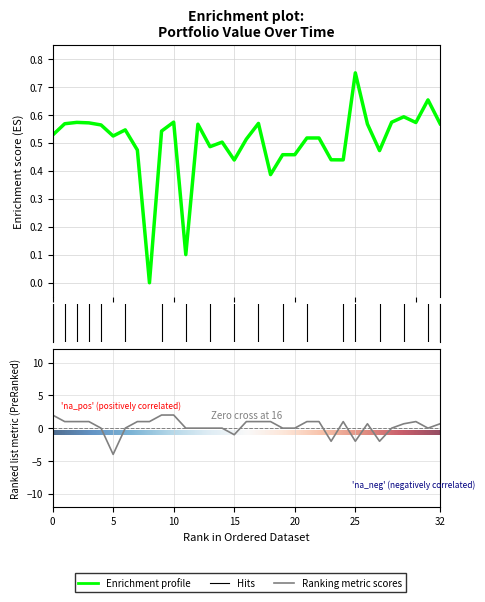

How many lines are shown in the chart?

2